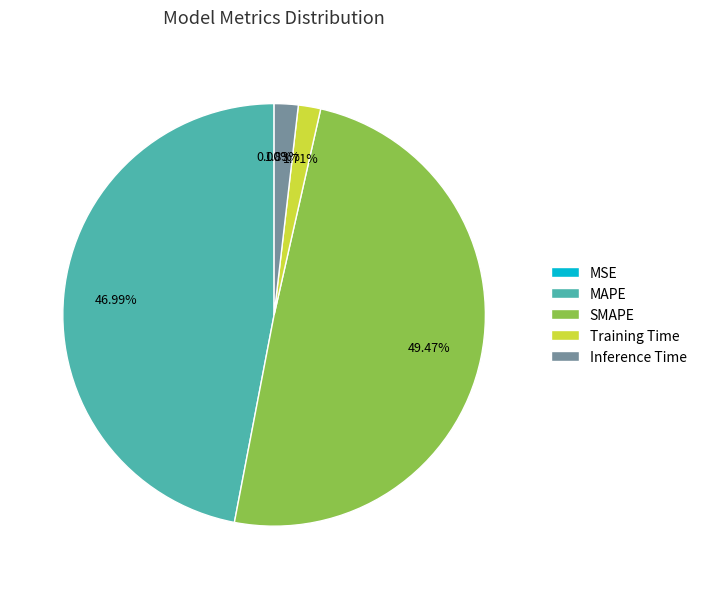

To the nearest percent, what percentage of the pie is Inference Time?

2%